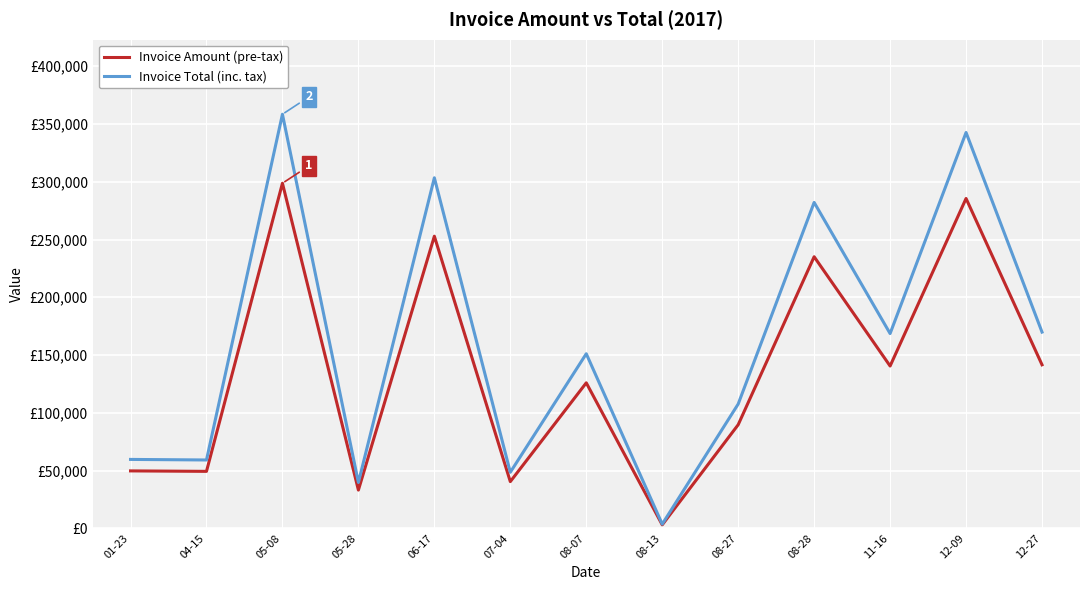

Reading left to right, extract all data points from this chart.

Invoice Amount (pre-tax): 01-23=49677.0	04-15=49273.0	05-08=298732.0	05-28=33064.0	06-17=252883.0	07-04=40393.0	08-07=125926.0	08-13=2971.0	08-27=89654.0	08-28=235102.0	11-16=140485.0	12-09=285549.0	12-27=141549.0
Invoice Total (inc. tax): 01-23=59612.4	04-15=59127.6	05-08=358478.0	05-28=39676.8	06-17=303460.0	07-04=48471.6	08-07=151111.0	08-13=3565.2	08-27=107585.0	08-28=282122.0	11-16=168582.0	12-09=342659.0	12-27=169859.0